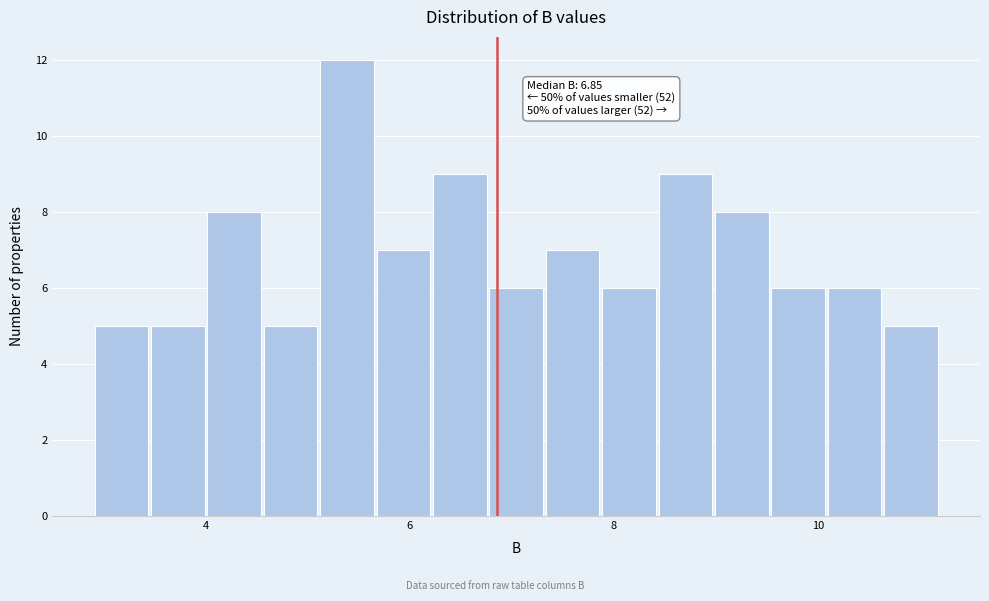

Read against the x-axis, roughly where is the centre of the tallest bar?

5.4